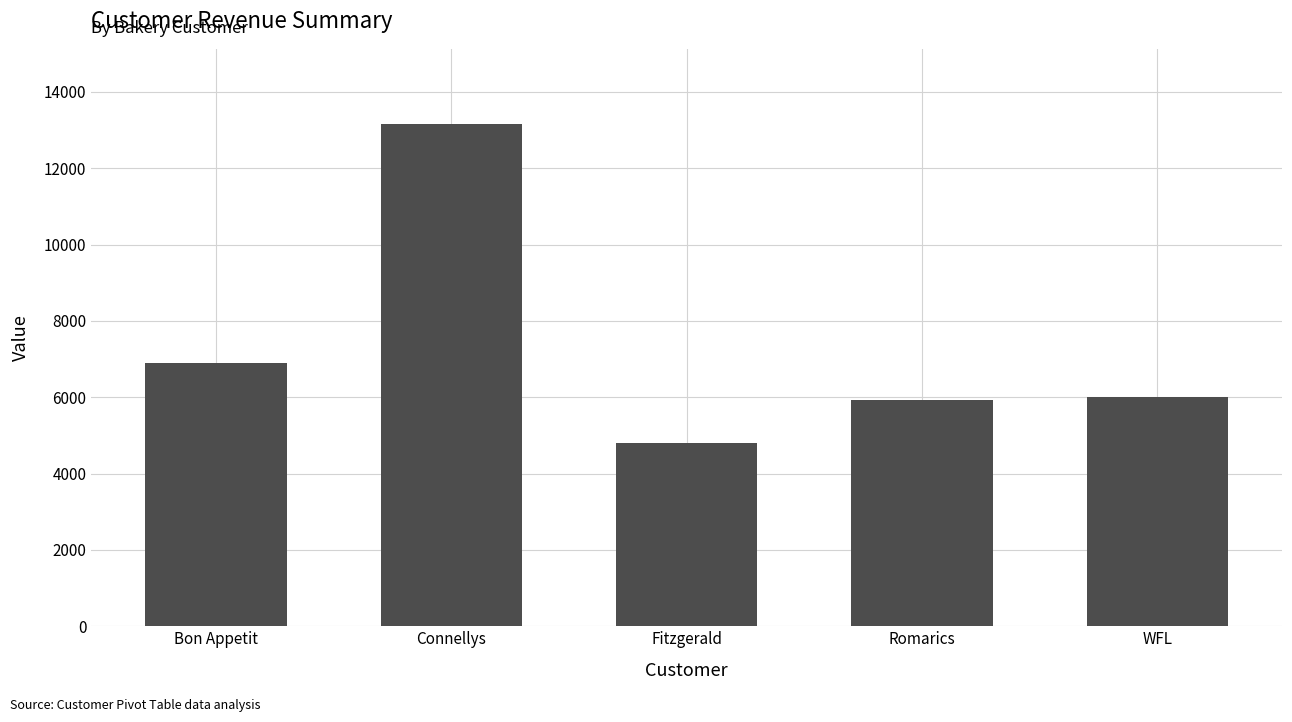

Reading right to left, extract all data points from this chart.

5998	5928	4799	13155	6902